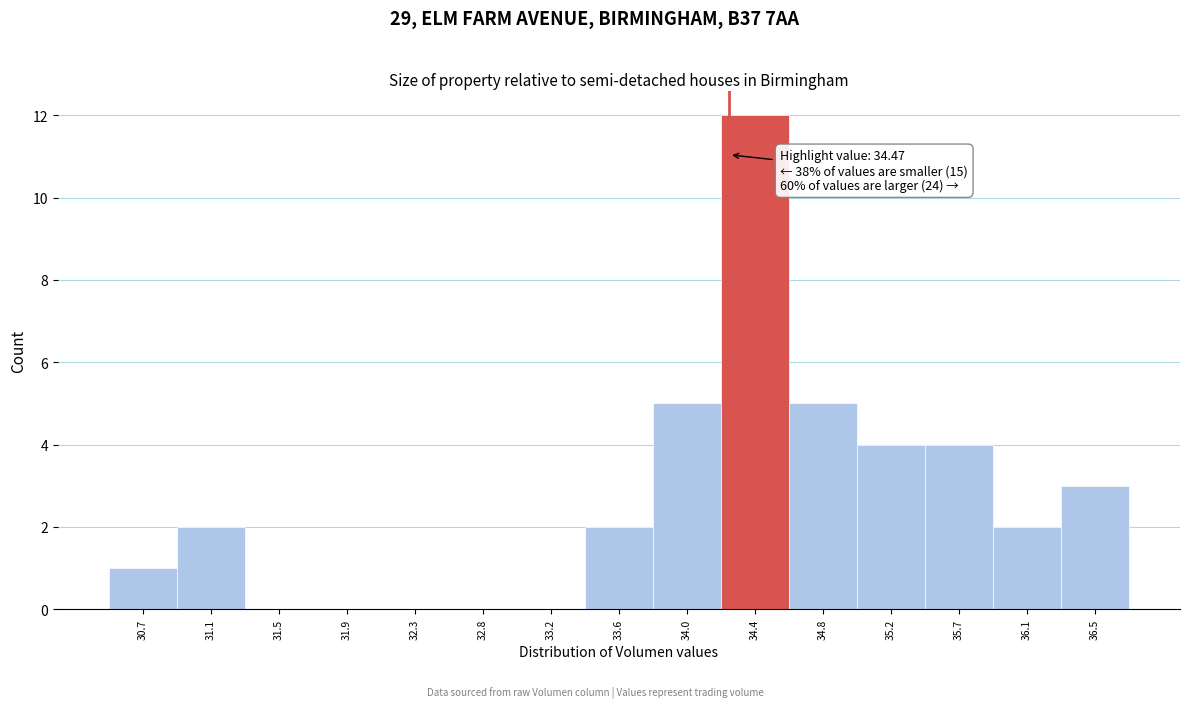

Reading right to left, list all the values displayed in this chart.

36.5=3	36.1=2	35.7=4	35.2=4	34.8=5	34.4=12	34.0=5	33.6=2	33.2=0	32.8=0	32.3=0	31.9=0	31.5=0	31.1=2	30.7=1